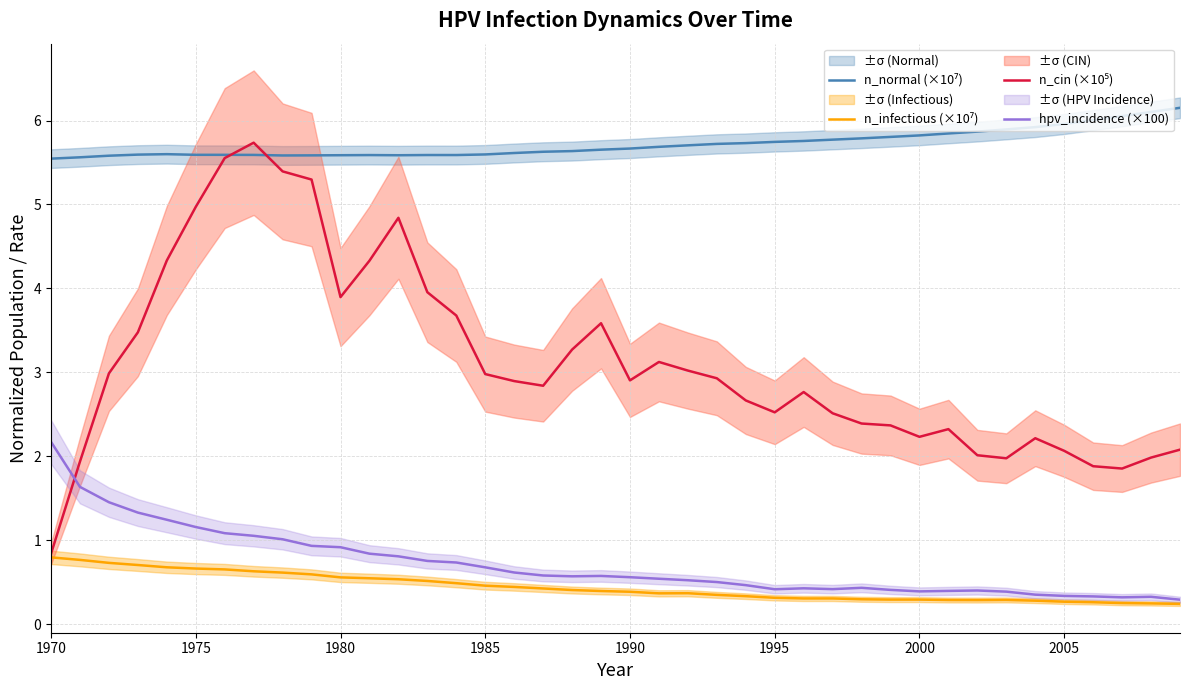

How many interior local peaks does the n_cin (×10⁵) series have?

7